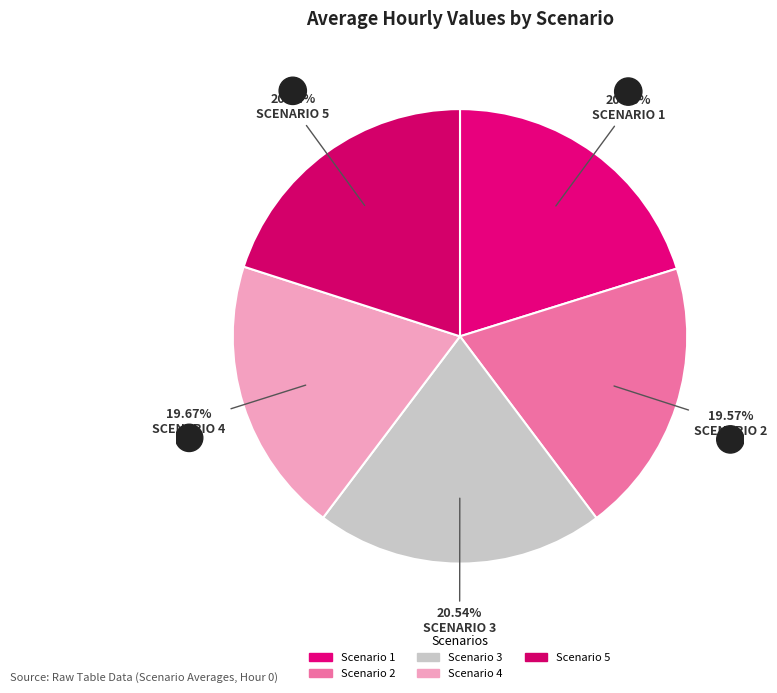

What is the smallest slice in the pie chart?

Scenario 2